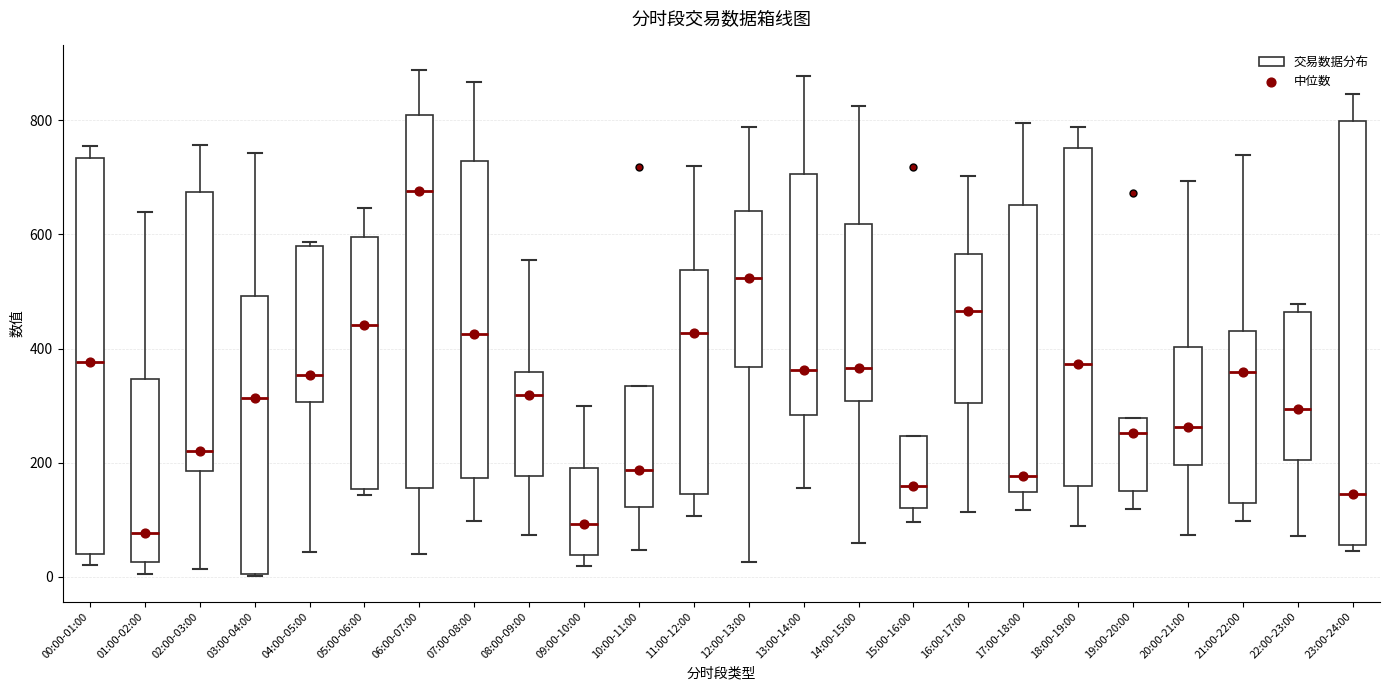

Reading left to right, read every box against the y-axis: the position of its median line, the range the box covers, and the ends of its whiskers. The values are not printed on the chart, so give them approximately, as read against the axis.

00:00-01:00: median 380, box 40 to 740, whiskers 20 to 760
01:00-02:00: median 80, box 20 to 340, whiskers 0 to 640
02:00-03:00: median 220, box 180 to 680, whiskers 20 to 760
03:00-04:00: median 320, box 0 to 500, whiskers 0 to 740
04:00-05:00: median 360, box 300 to 580, whiskers 40 to 580 (just above the box's upper edge)
05:00-06:00: median 440, box 160 to 600, whiskers 140 to 640
06:00-07:00: median 680, box 160 to 800, whiskers 40 to 880
07:00-08:00: median 420, box 180 to 720, whiskers 100 to 860
08:00-09:00: median 320, box 180 to 360, whiskers 80 to 560
09:00-10:00: median 100, box 40 to 200, whiskers 20 to 300
10:00-11:00: median 180, box 120 to 340, whiskers 40 to 340
11:00-12:00: median 420, box 140 to 540, whiskers 100 to 720
12:00-13:00: median 520, box 360 to 640, whiskers 20 to 780
13:00-14:00: median 360, box 280 to 700, whiskers 160 to 880
14:00-15:00: median 360, box 300 to 620, whiskers 60 to 820
15:00-16:00: median 160, box 120 to 240, whiskers 100 to 240
16:00-17:00: median 460, box 300 to 560, whiskers 120 to 700
17:00-18:00: median 180, box 140 to 660, whiskers 120 to 800
18:00-19:00: median 380, box 160 to 760, whiskers 80 to 780
19:00-20:00: median 260, box 160 to 280, whiskers 120 to 280
20:00-21:00: median 260, box 200 to 400, whiskers 80 to 700
21:00-22:00: median 360, box 120 to 440, whiskers 100 to 740
22:00-23:00: median 300, box 200 to 460, whiskers 80 to 480
23:00-24:00: median 140, box 60 to 800, whiskers 40 to 840